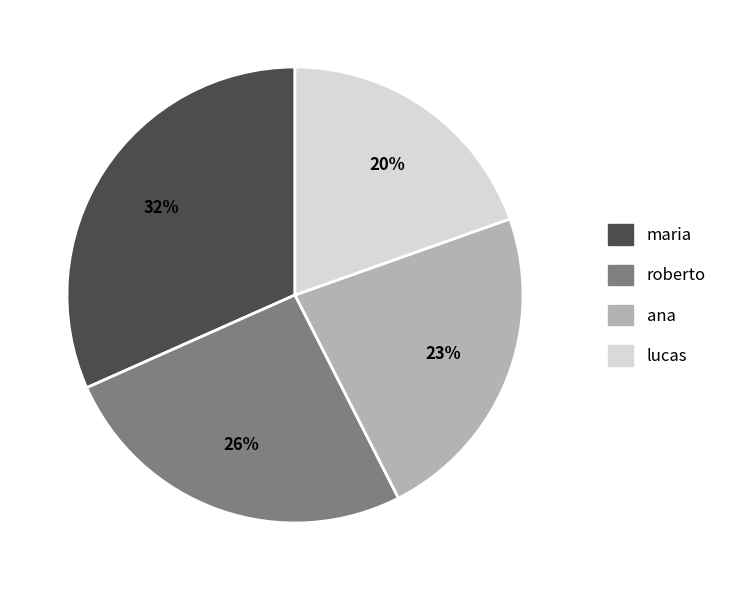

What is the largest slice in the pie chart?

maria